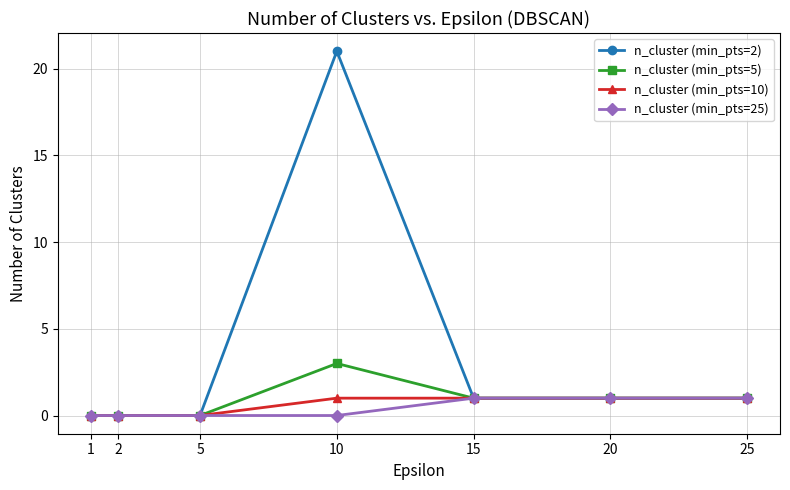

How many distinct data groups are displayed?

4